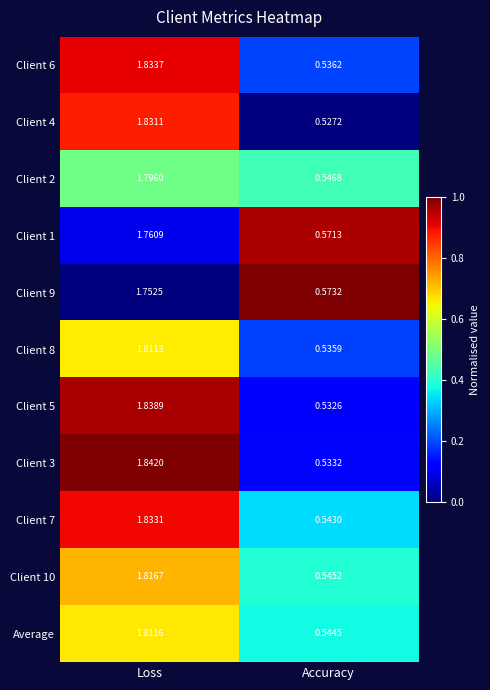

List the series in order of their peak value, highest first.

Client 3, Client 5, Client 6, Client 7, Client 4, Client 10, Average, Client 8, Client 2, Client 1, Client 9